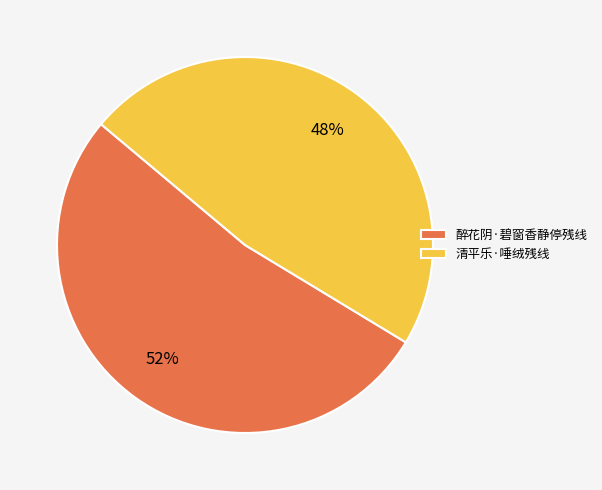

Is it true that 醉花阴·碧窗香静停残线 is 52% of the pie?

True